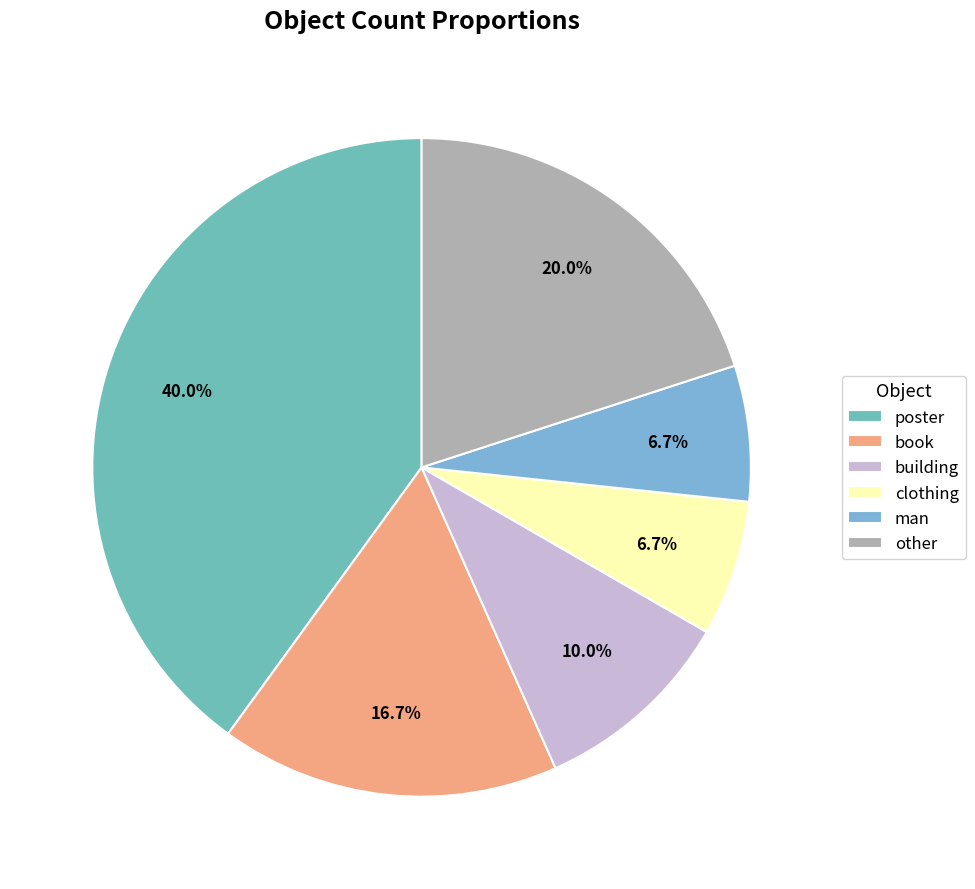

How many slices are in this pie chart?

6